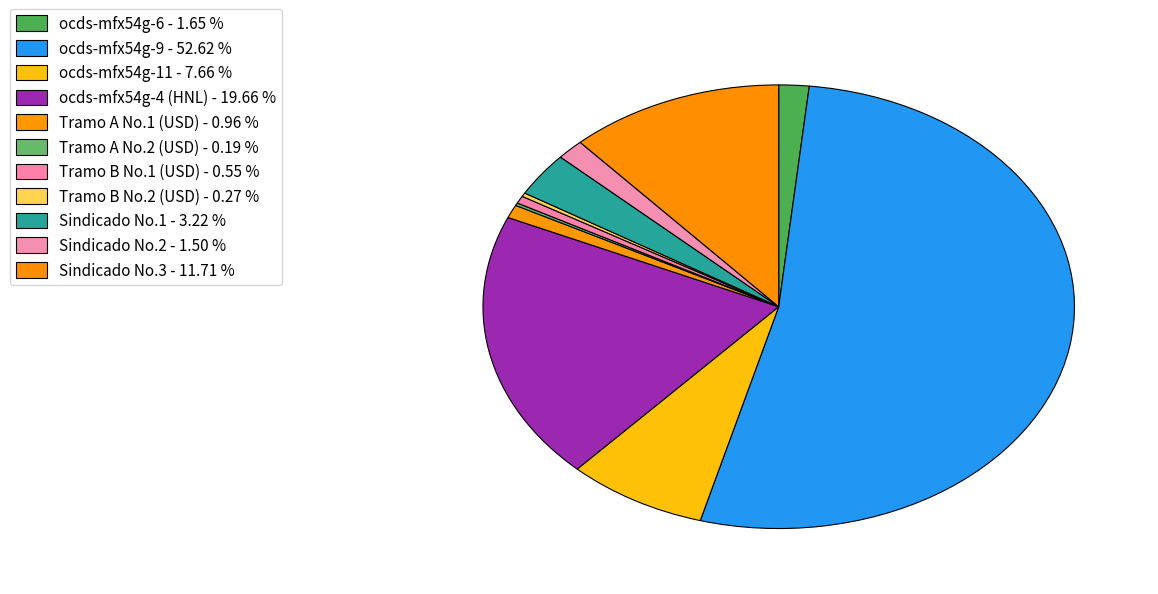

Do ocds-mfx54g-9 and Sindicado No.3 together represent more than half of the pie?

Yes